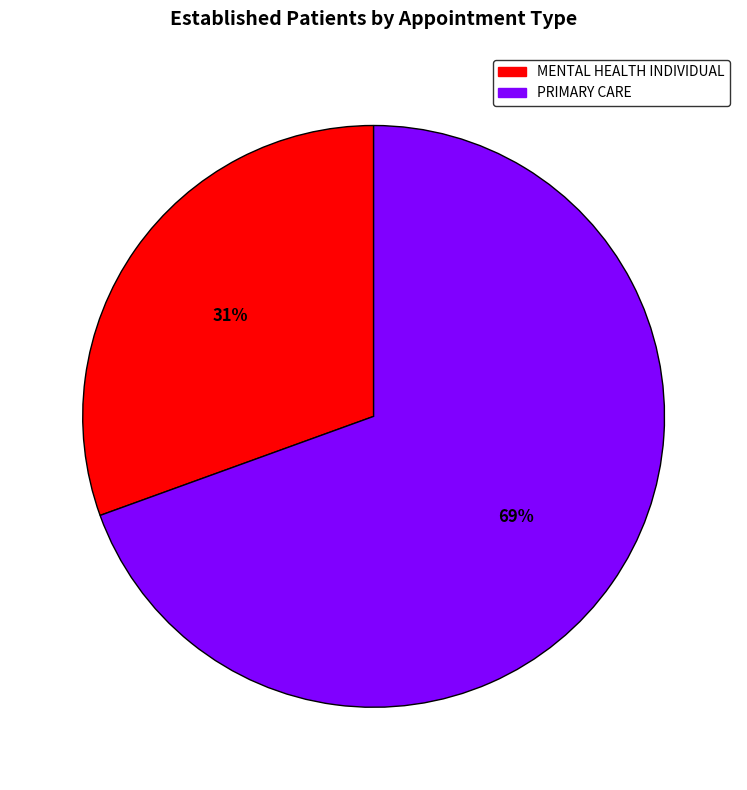

Is it true that PRIMARY CARE is 60% of the pie?

False